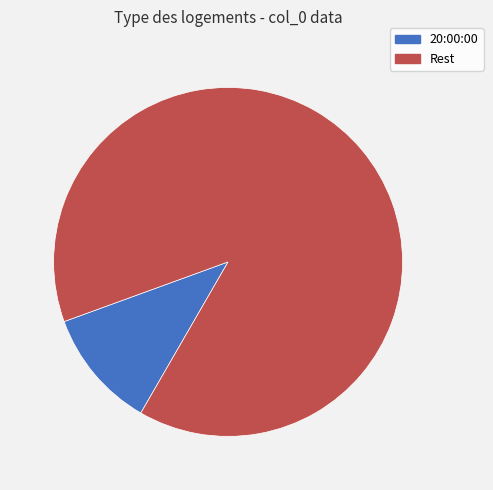

Is there a majority slice in this chart?

Yes